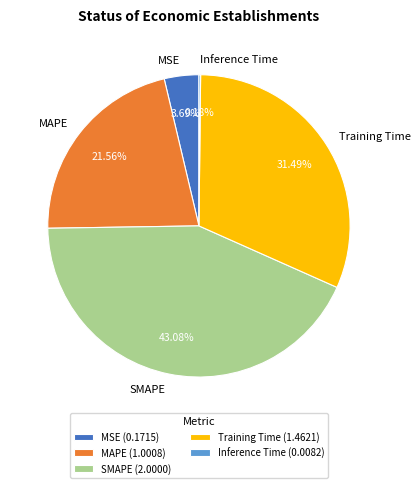

What is the ratio of the value at SMAPE to the value at Training Time?

1.4